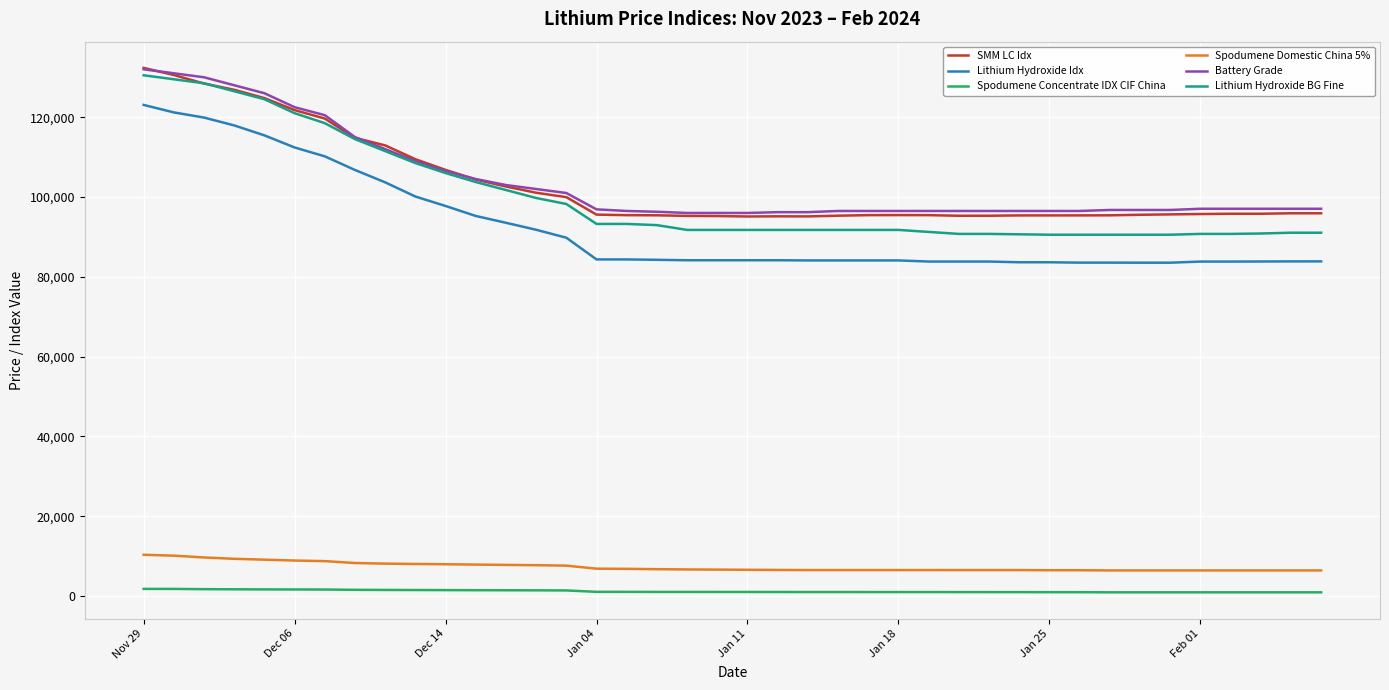

What is the highest value of the Battery Grade series?

132000